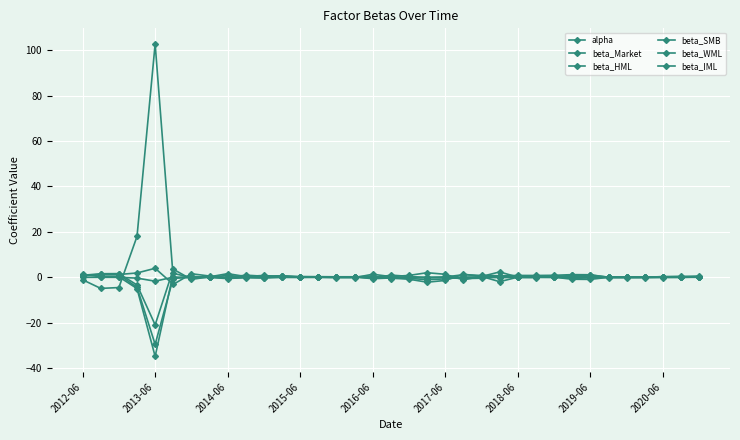

After their last crossing, which series has the higher values: beta_IML or beta_WML?

beta_IML